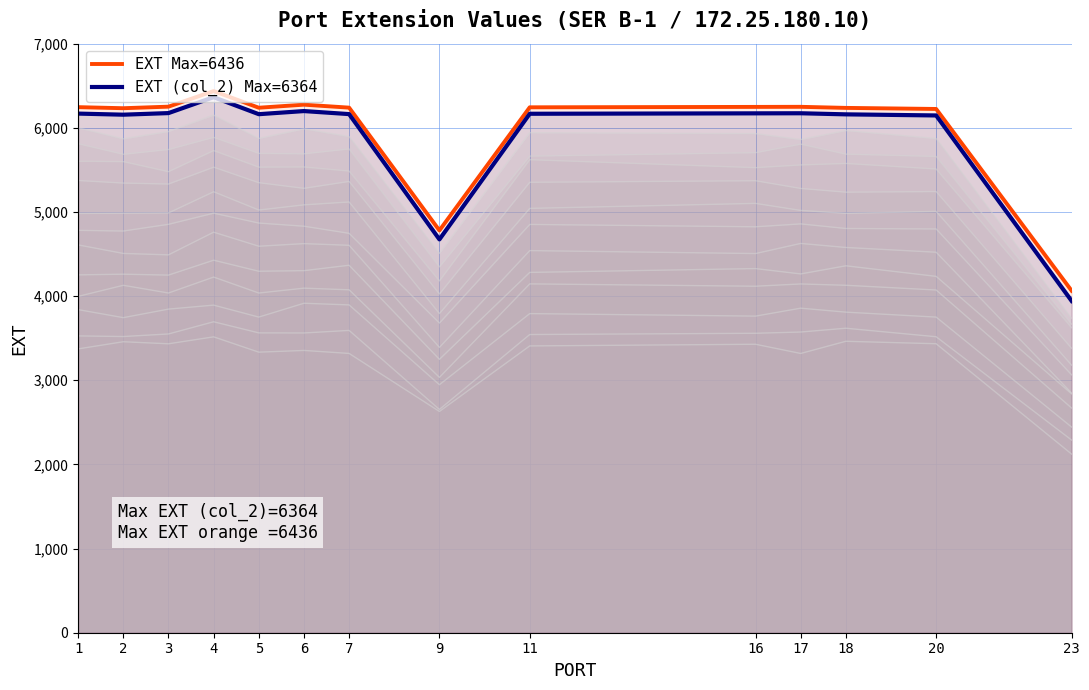

What is the total value across all series at 3?

12426.5